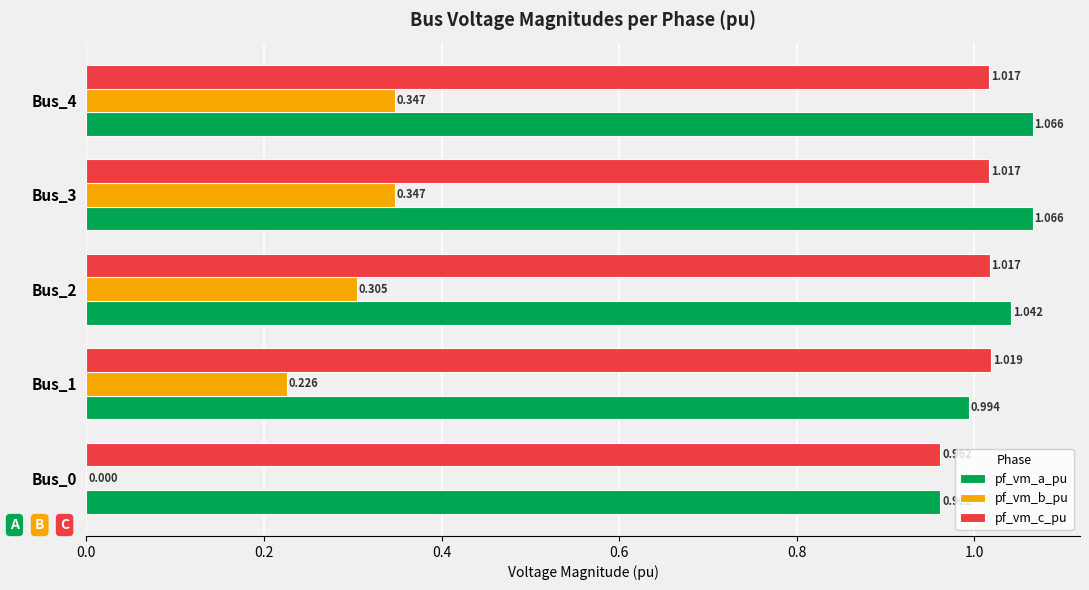

Is the value of pf_vm_b_pu at Bus_3 greater than the value of pf_vm_c_pu at Bus_0?

No